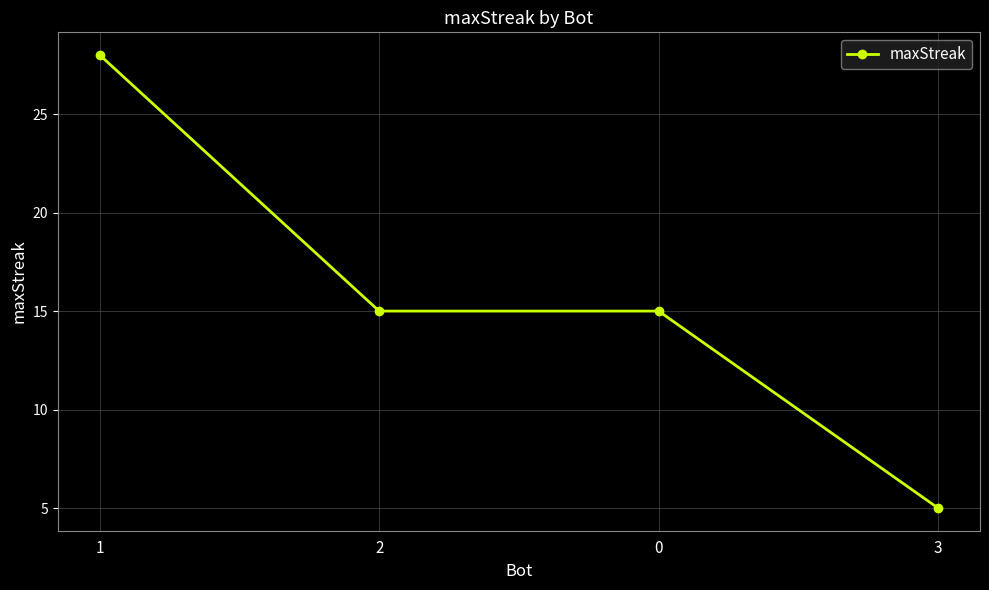

Reading left to right, what are all the values shown in this chart?

1=28	2=15	0=15	3=5